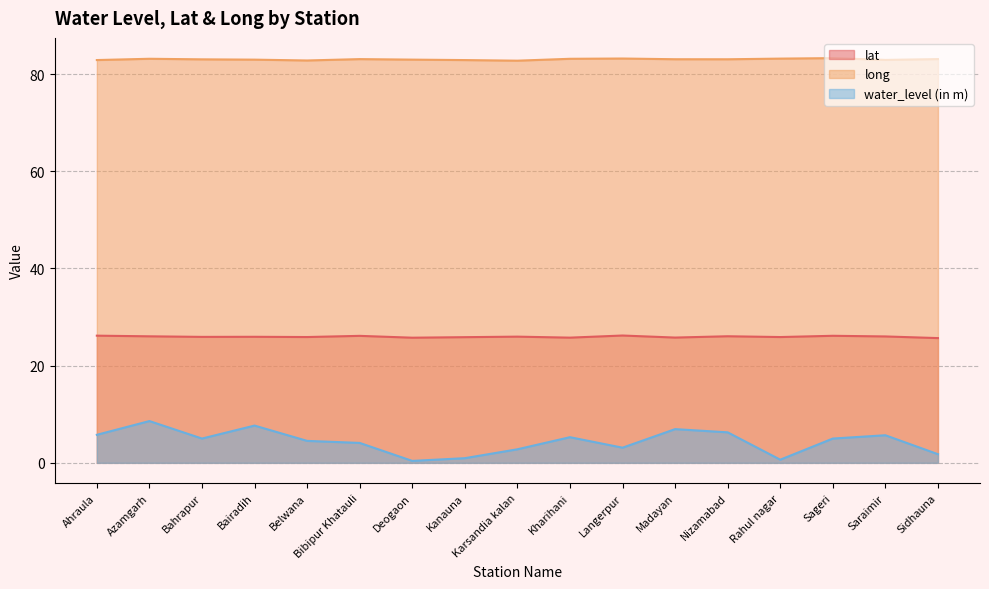

What is the minimum value for water_level (in m)?

0.4